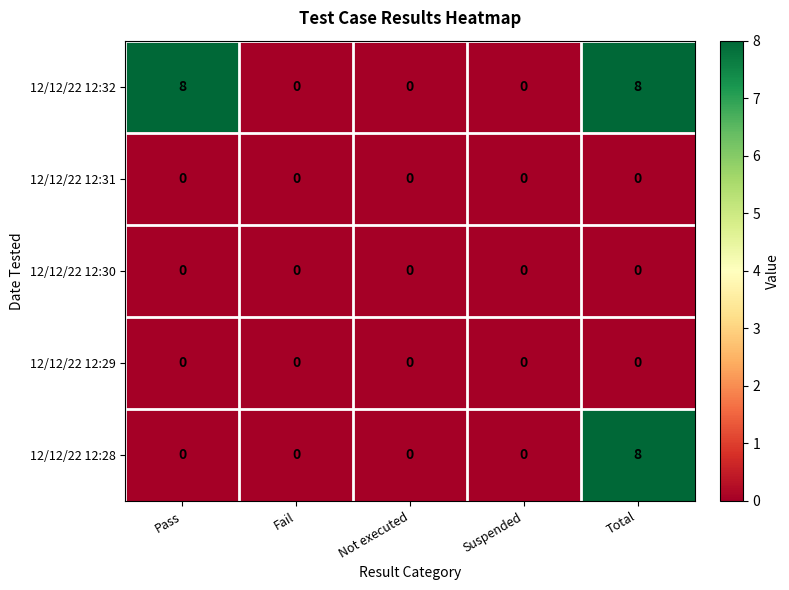

What is the difference between the maximum and minimum values in the 12/12/22 12:32 series?

8